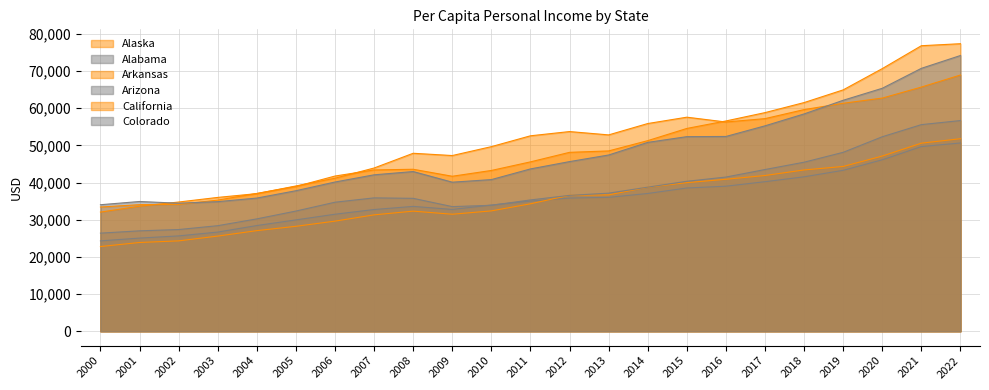

Which category has the highest value across all series?

2022